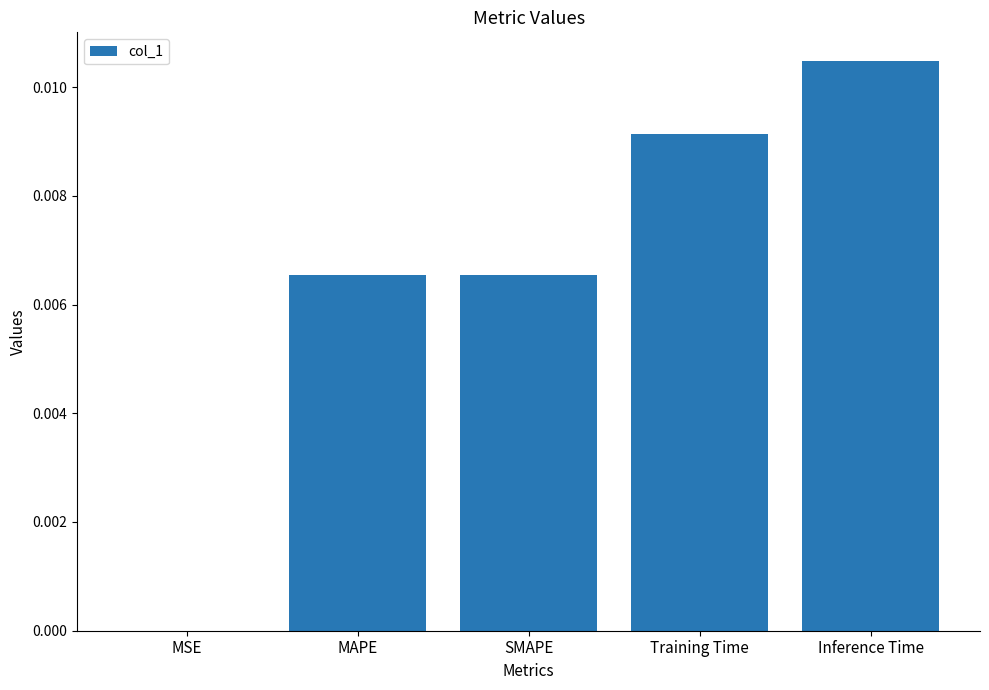

Is it true that the value at SMAPE is 0.0?

True